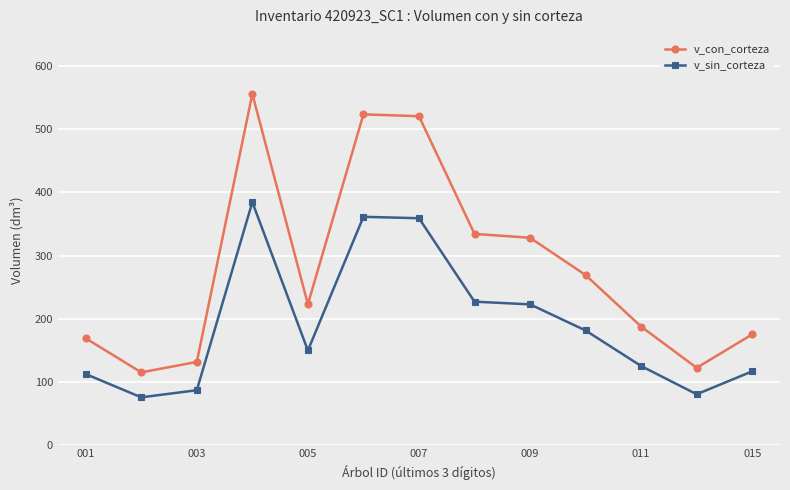

How many lines are shown in the chart?

2